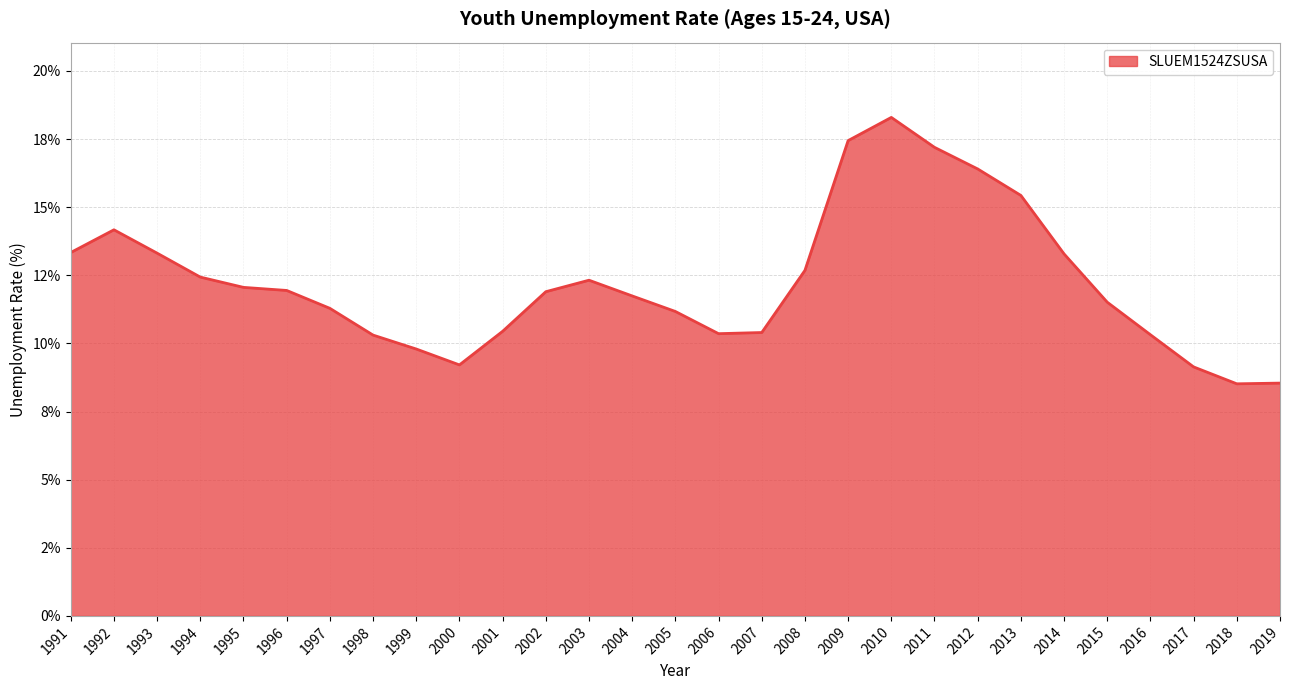

Does the chart have visible grid lines?

Yes